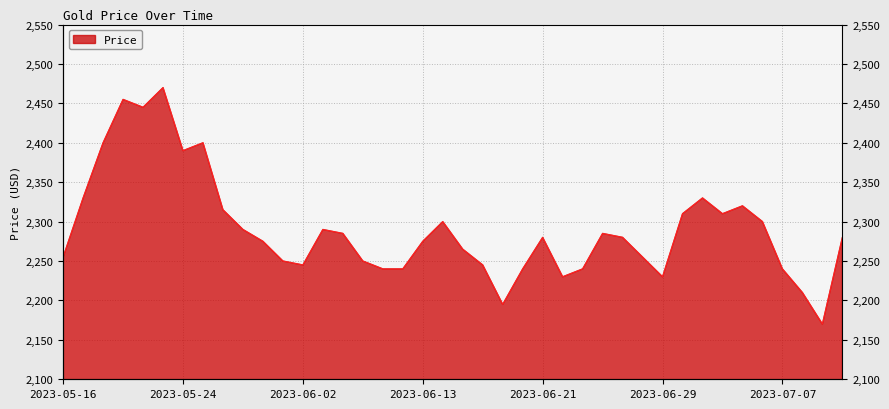

Reading right to left, extract all data points from this chart.

2023-07-12=2280	2023-07-11=2170	2023-07-10=2210	2023-07-07=2240	2023-07-06=2300	2023-07-05=2320	2023-07-04=2310	2023-07-03=2330	2023-06-30=2310	2023-06-29=2230	2023-06-28=2255	2023-06-27=2280	2023-06-26=2285	2023-06-23=2240	2023-06-22=2230	2023-06-21=2280	2023-06-20=2240	2023-06-19=2195	2023-06-16=2245	2023-06-15=2265	2023-06-14=2300	2023-06-13=2275	2023-06-12=2240	2023-06-09=2240	2023-06-08=2250	2023-06-07=2285	2023-06-05=2290	2023-06-02=2245	2023-06-01=2250	2023-05-31=2275	2023-05-30=2290	2023-05-26=2315	2023-05-25=2400	2023-05-24=2390	2023-05-23=2470	2023-05-22=2445	2023-05-19=2455	2023-05-18=2400	2023-05-17=2330	2023-05-16=2255